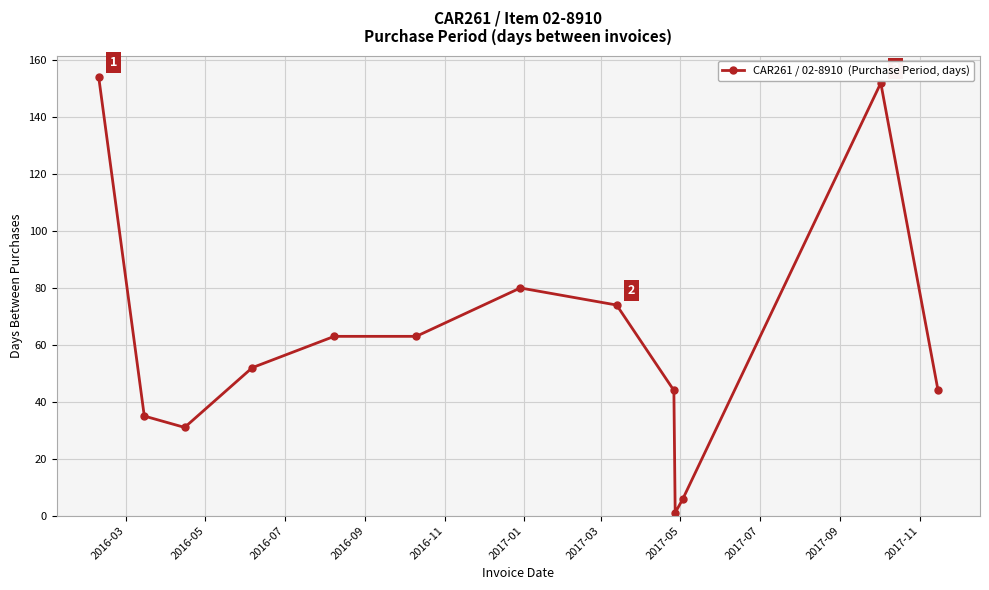

What is the value of the 2nd point from the left?

35